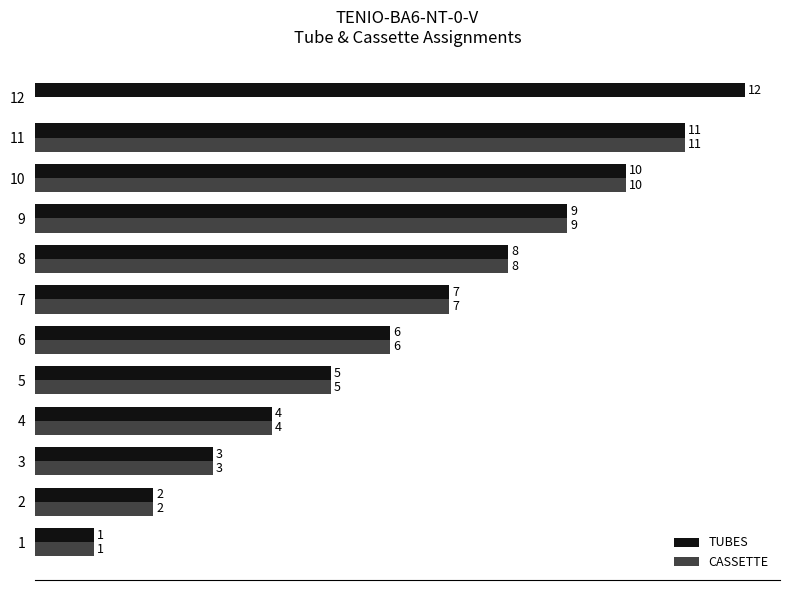

Is the value of CASSETTE at 5 greater than the value of TUBES at 12?

No